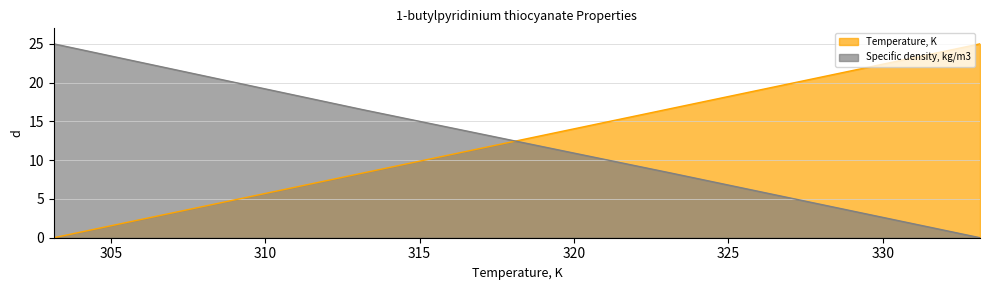

What are all the series names shown in the legend?

Temperature, K, Specific density, kg/m3